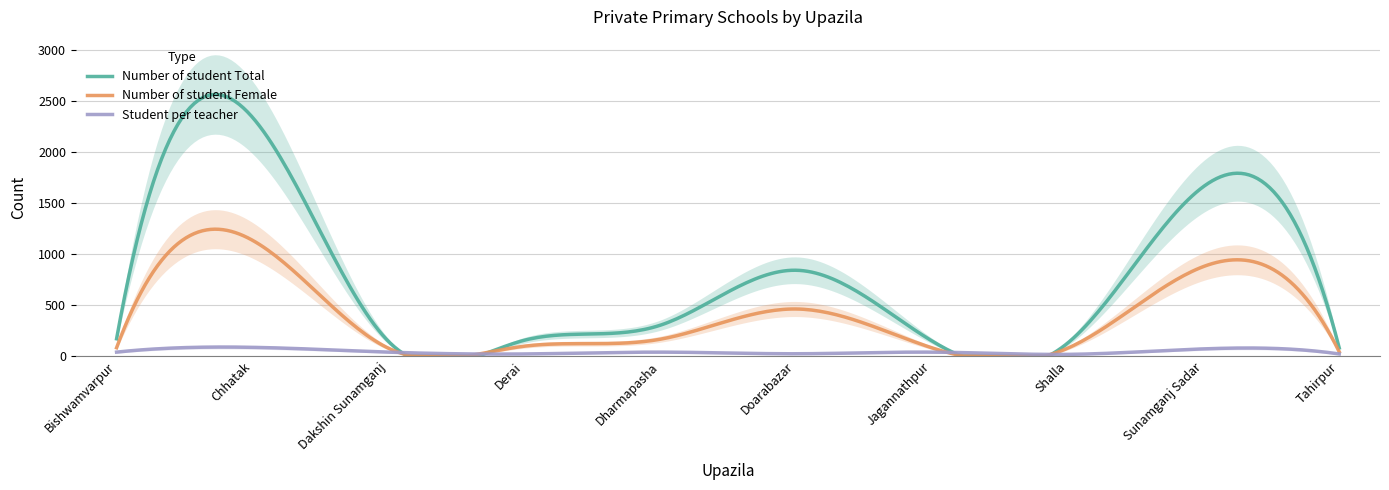

How many categories are shown in the chart?

10